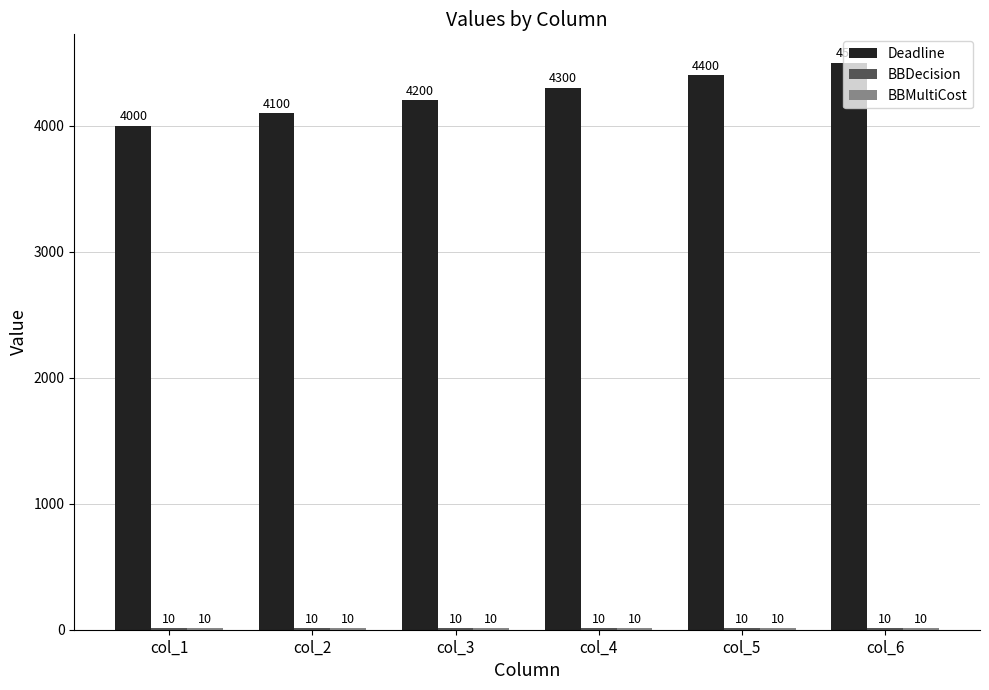

Which series changed the most between col_1 and col_3?

Deadline